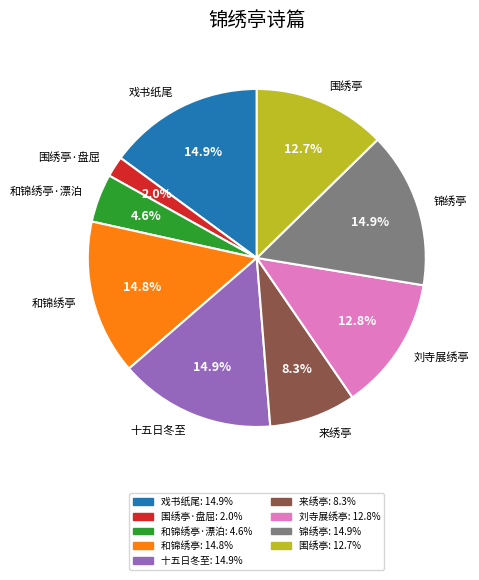

The 锦绣亭 slice represents 5% of the pie. True or false?

False